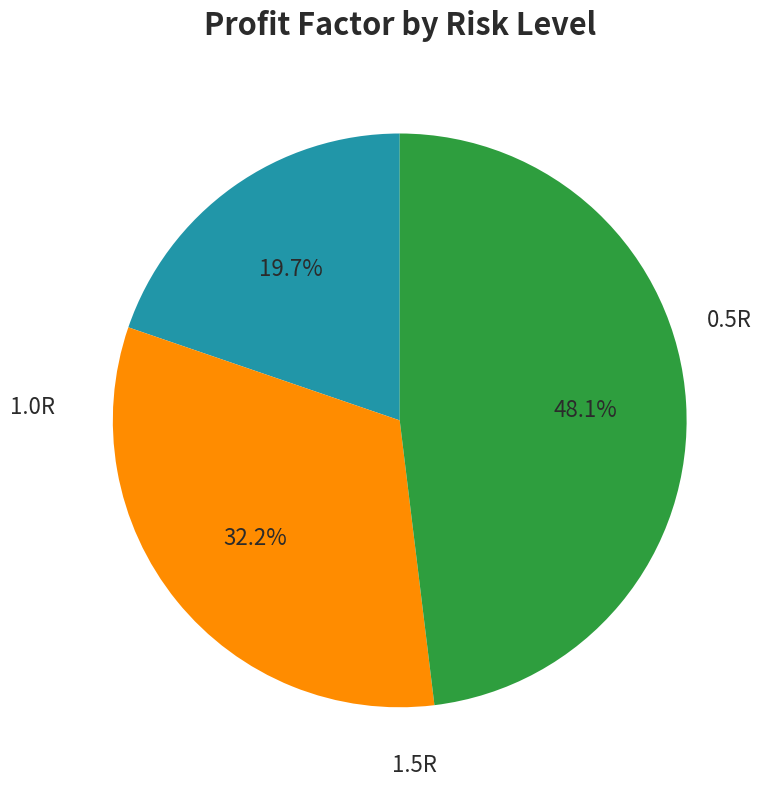

Is there a majority slice in this chart?

No